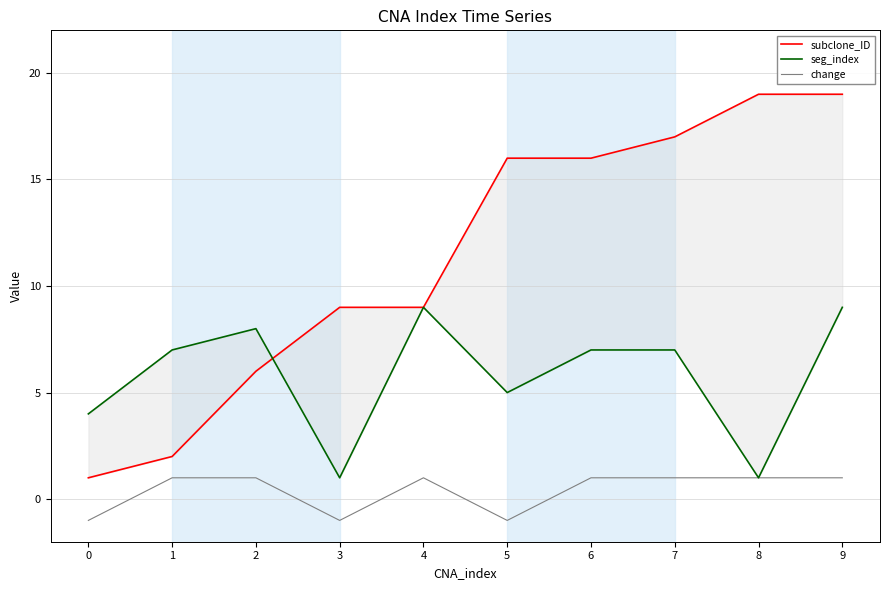

What is the value of the seg_index point at the 1st from the left?

4